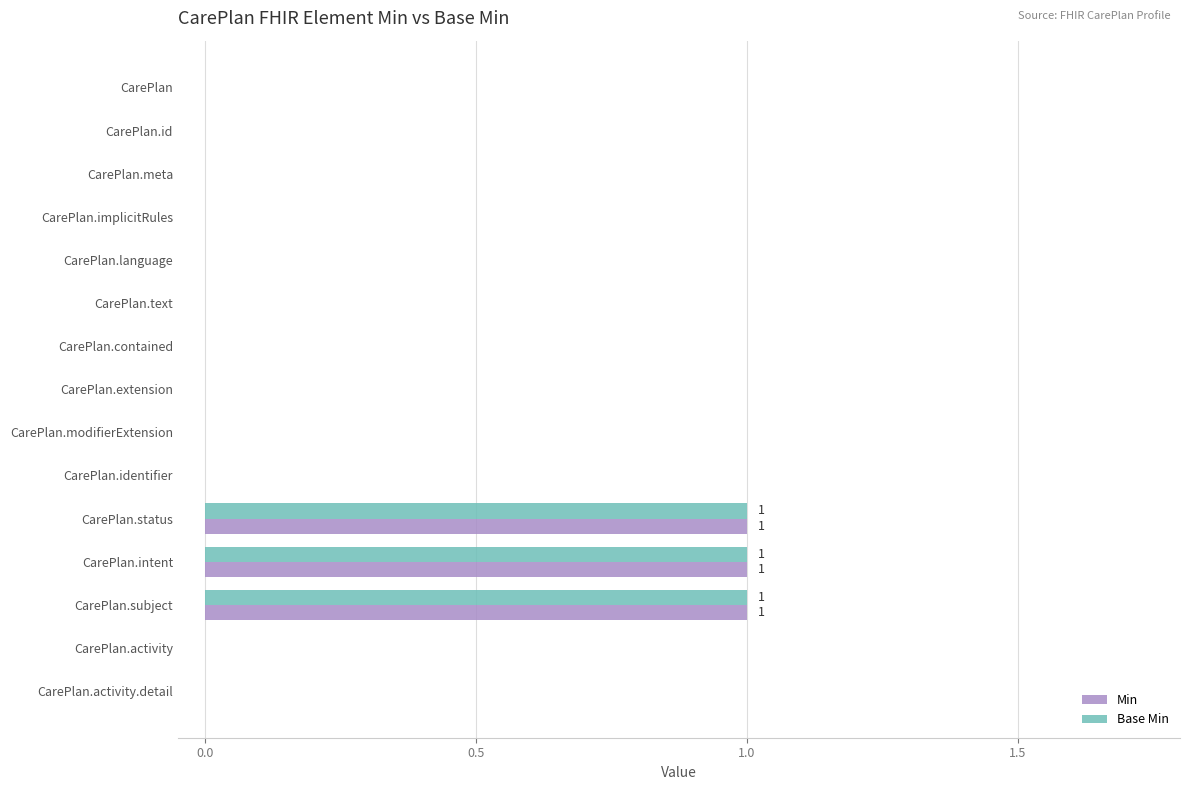

The value of Min at CarePlan is 0. True or false?

True